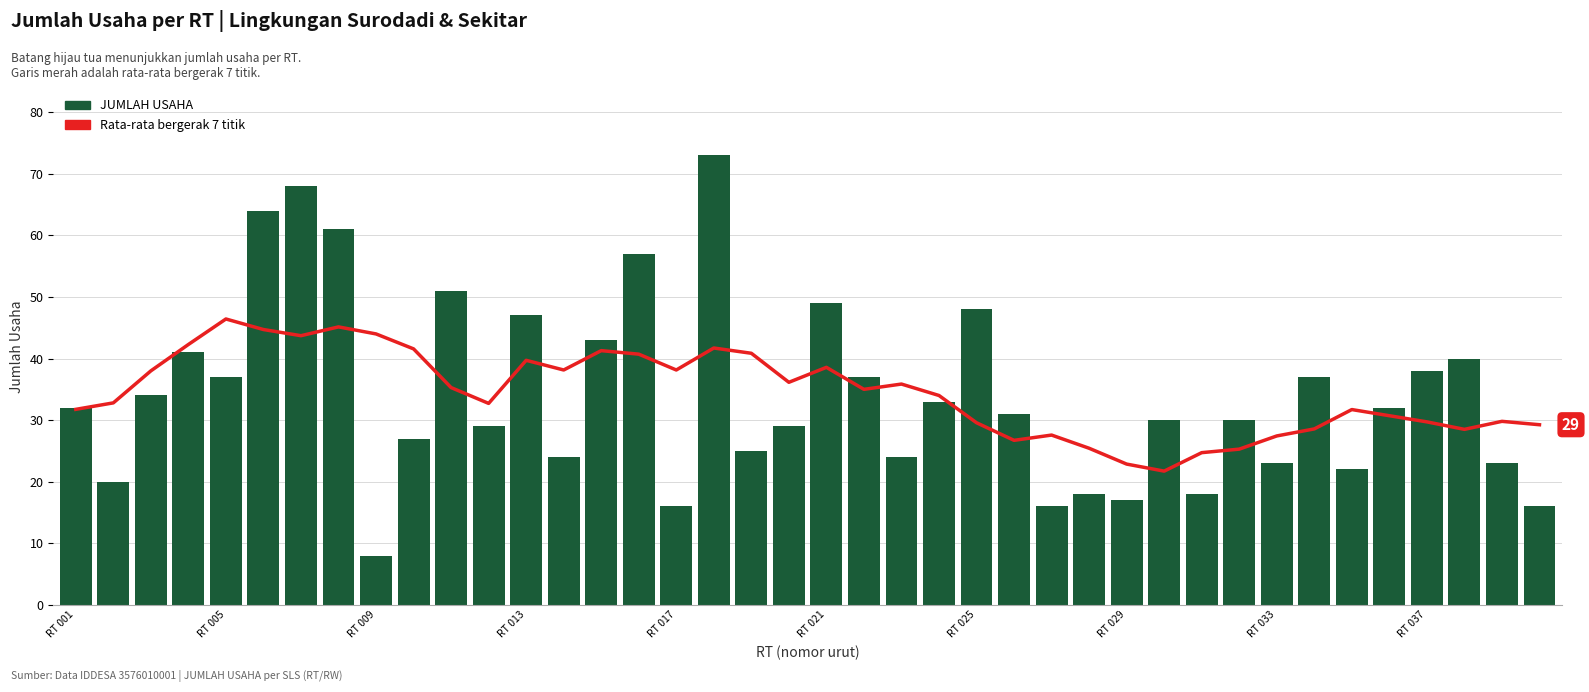

Is it true that JUMLAH USAHA equals 36.3 at RT 033?

False